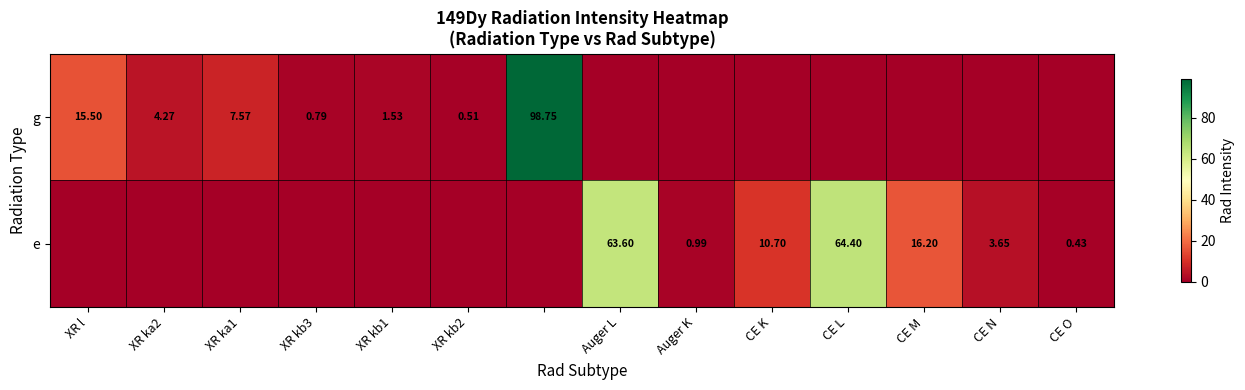

What is the difference between the second highest and minimum values in the g series?

15.5